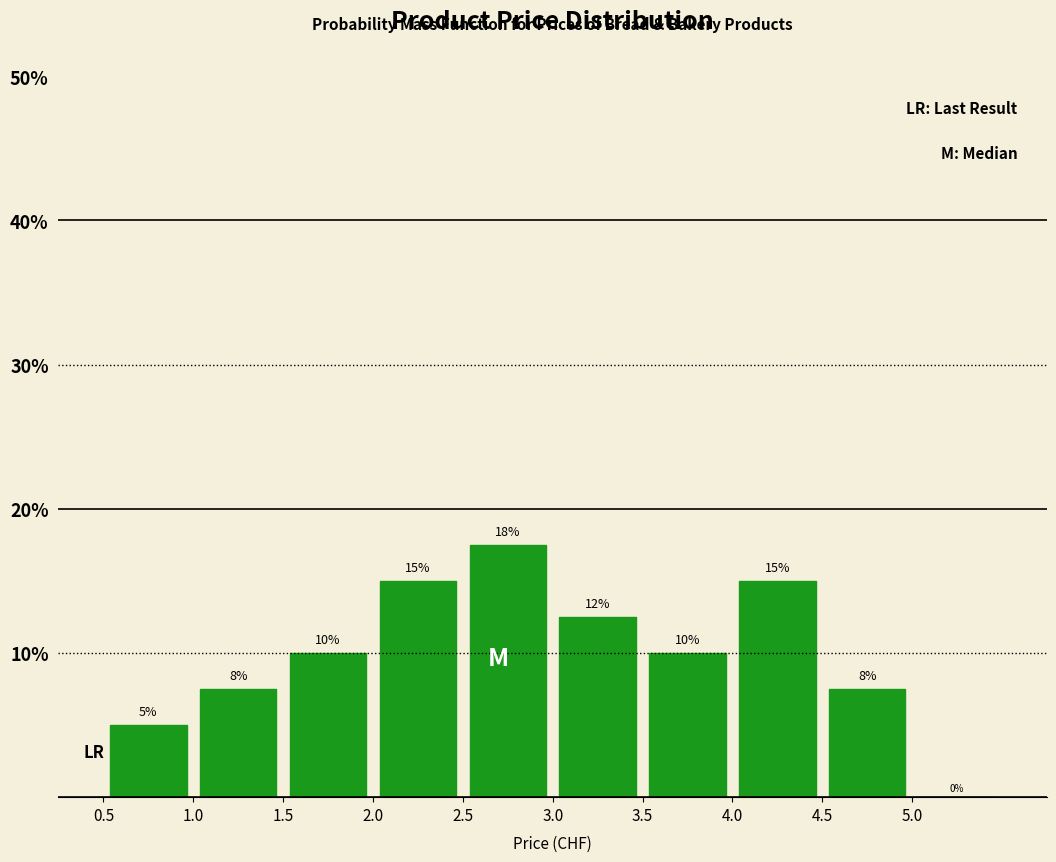

Which range on the x-axis has the tallest bar?

2.5 to 3.0